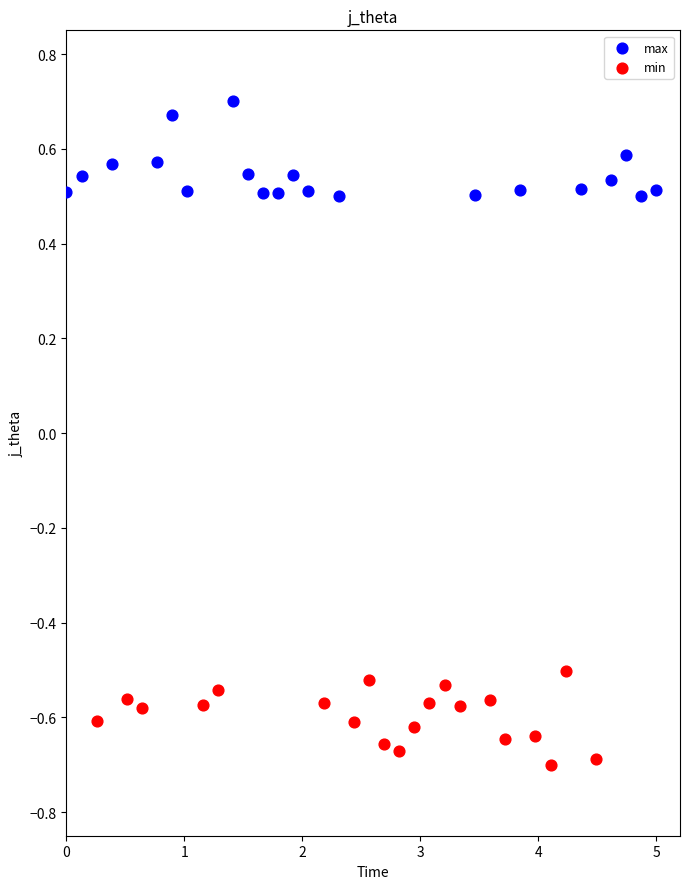

Which series reaches the maximum Y coordinate?

max